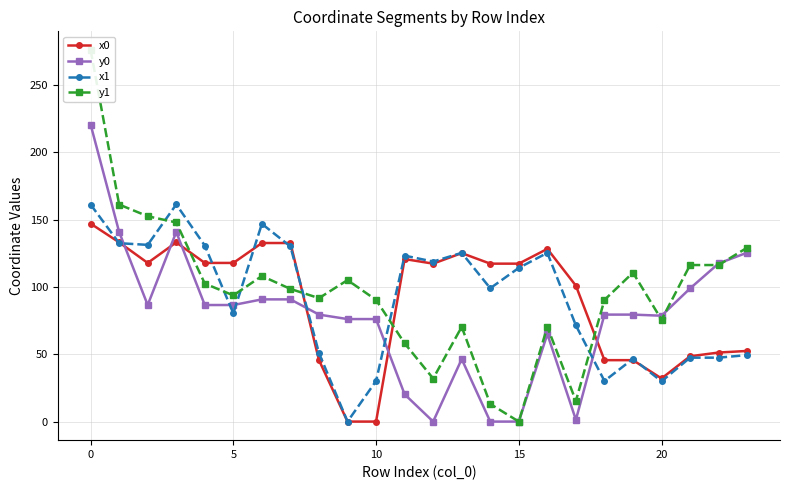

Which series ends up on top after the final intersection of y1 and y0?

y1